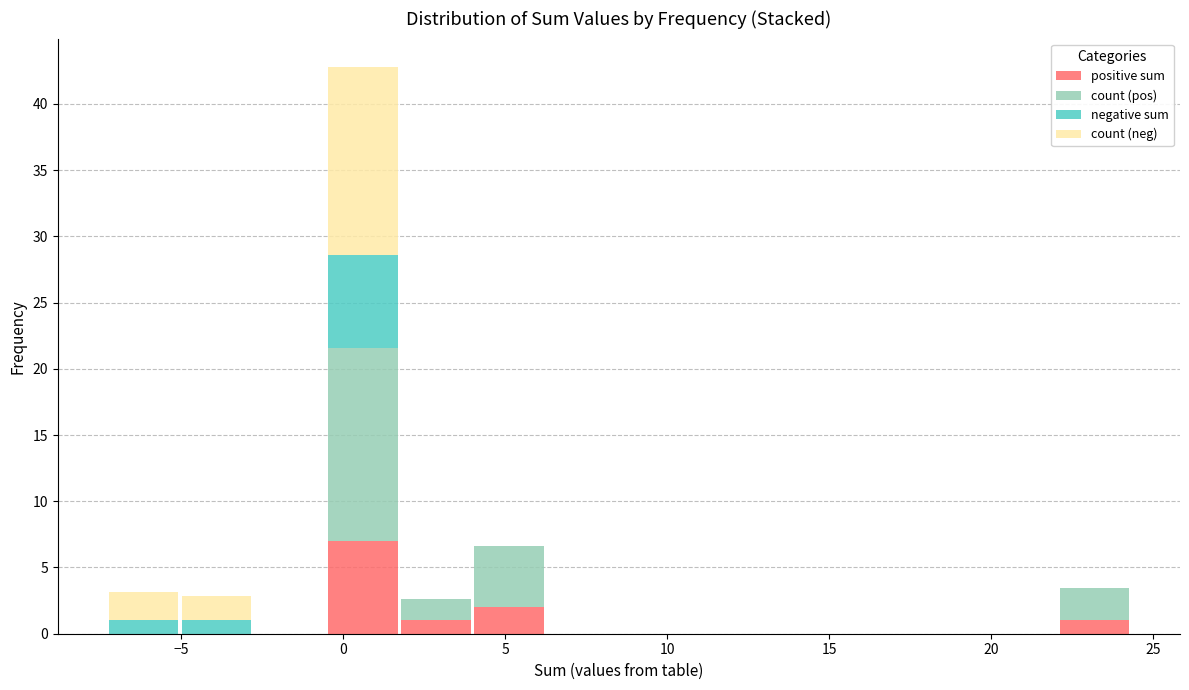

Reading left to right, transcribe this chart: for each stacked bar, give the range it covers on the x-axis and its total height. Neither the bar edges nor the heights are printed on the chart, so give them approximately, as read against the axes.

-7.5 to -5.0: 3.0
-5.0 to -3.0: 3.0
-3.0 to -0.5: 0
-0.5 to 1.5: 43.0
1.5 to 4.0: 2.5
4.0 to 6.0: 6.5
6.0 to 8.5: 0
8.5 to 11.0: 0
11.0 to 13.0: 0
13.0 to 15.5: 0
15.5 to 17.5: 0
17.5 to 20.0: 0
20.0 to 22.0: 0
22.0 to 24.5: 3.5